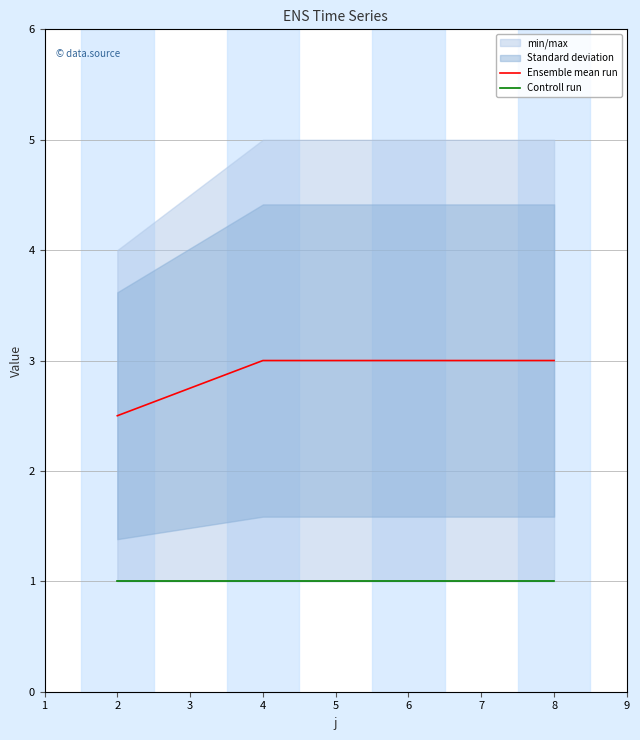

Which series has the largest total across all categories?

Ensemble mean run